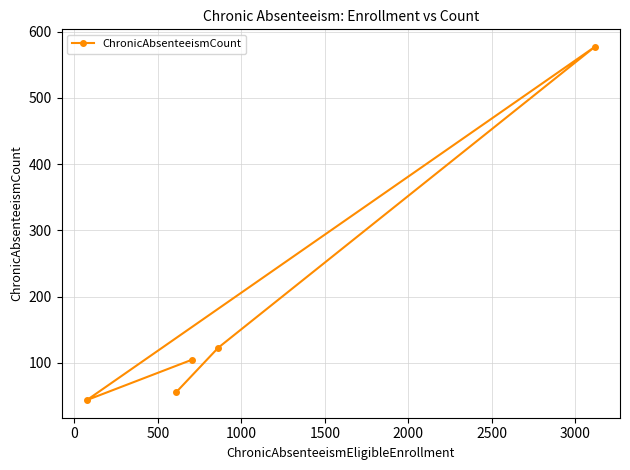

Does the chart display data point markers on the line(s)?

Yes